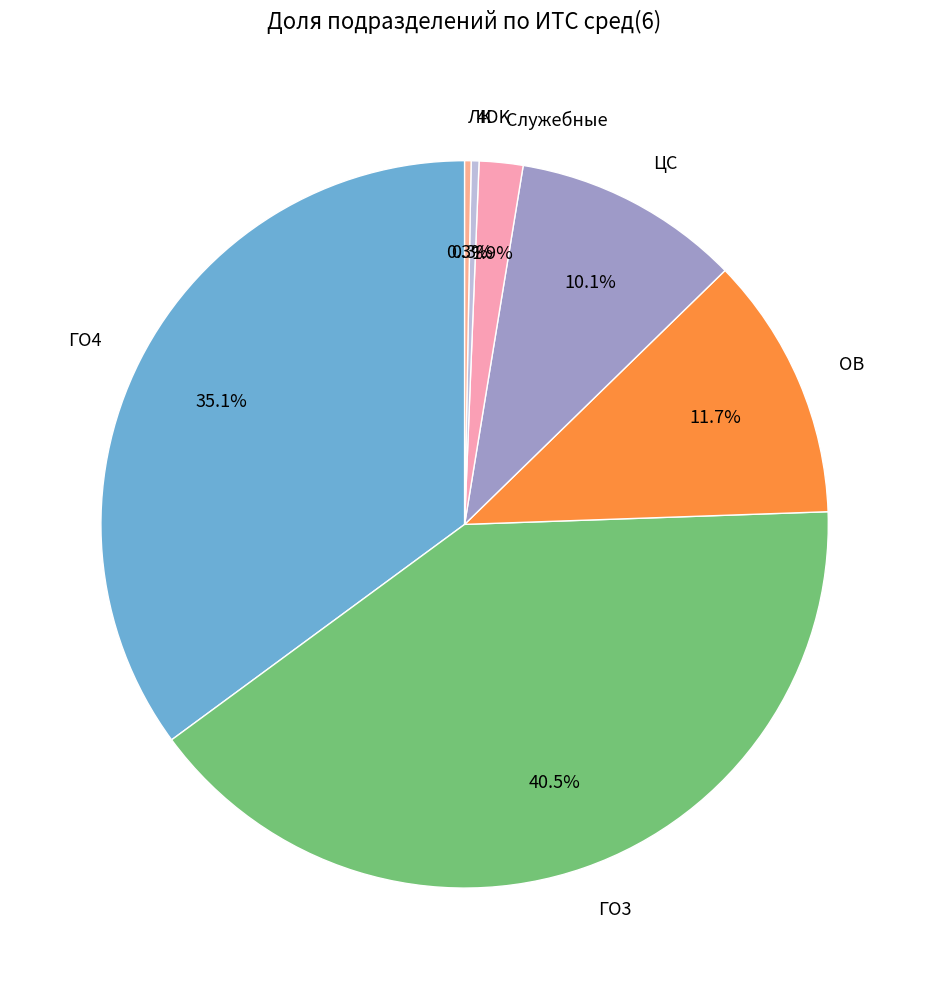

What percentage is NOT represented by ЛК?

99.7%